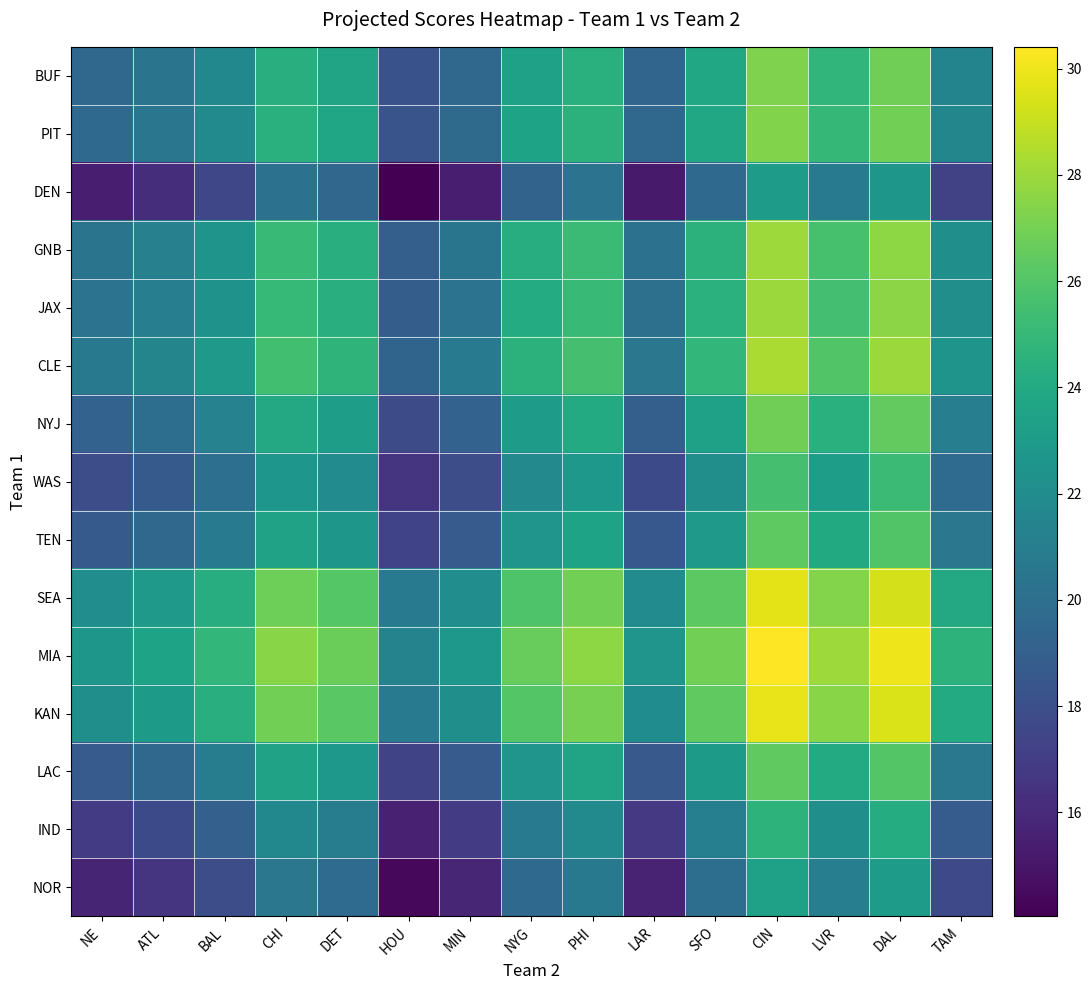

List the series in order of their peak value, lowest first.

DEN, NOR, IND, WAS, TEN, LAC, NYJ, BUF, PIT, JAX, GNB, CLE, SEA, KAN, MIA